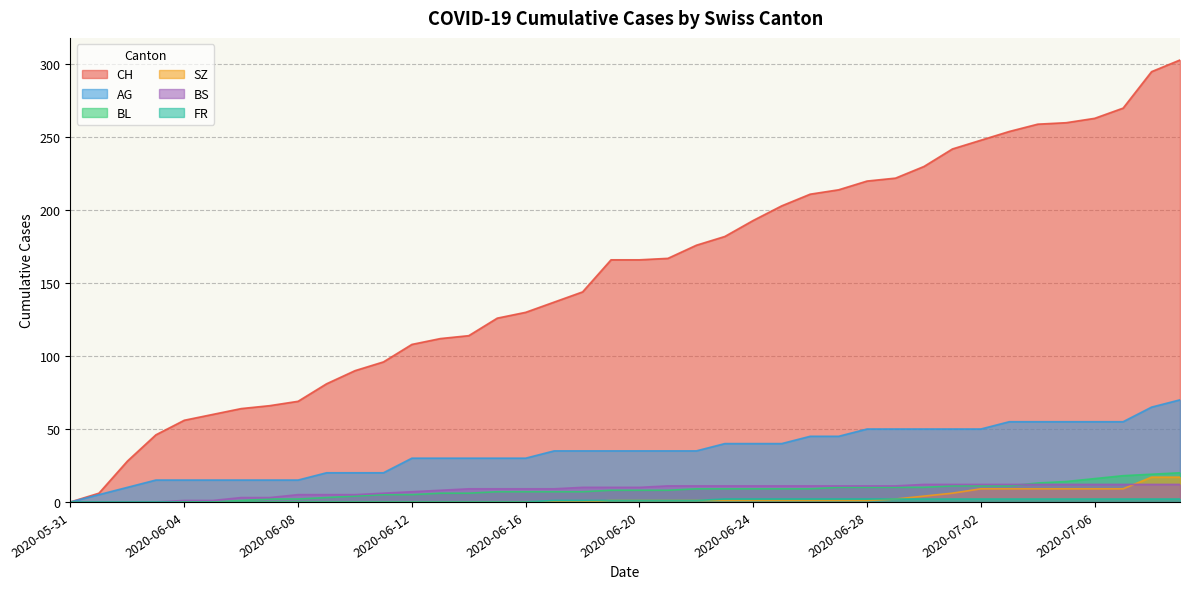

What is the total value across all series at 2020-06-19?

221